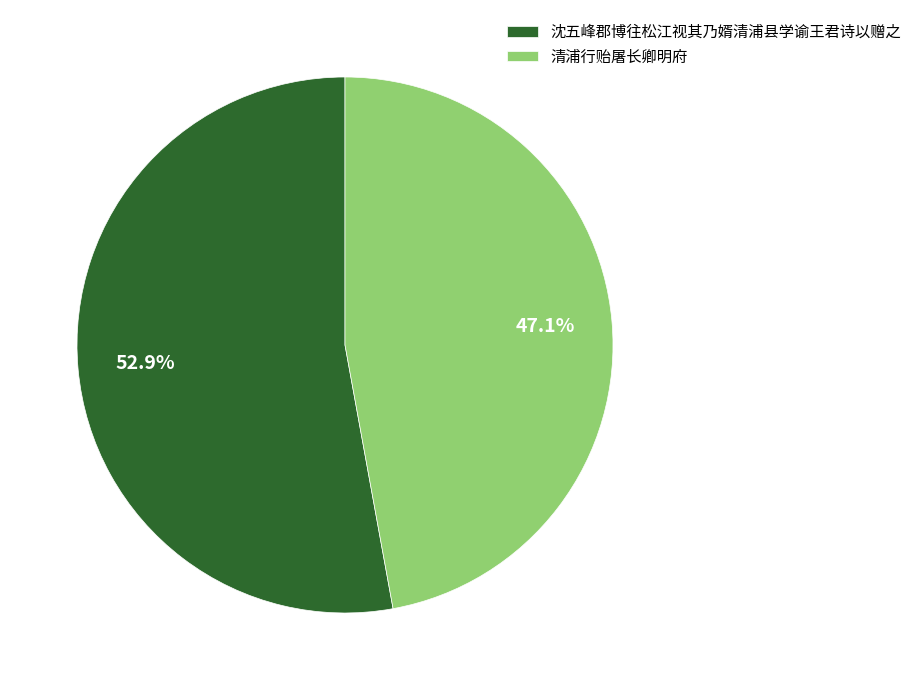

How much of the chart is everything except 沈五峰郡博往松江视其乃婿清浦县学谕王君诗以赠之?

47.1%